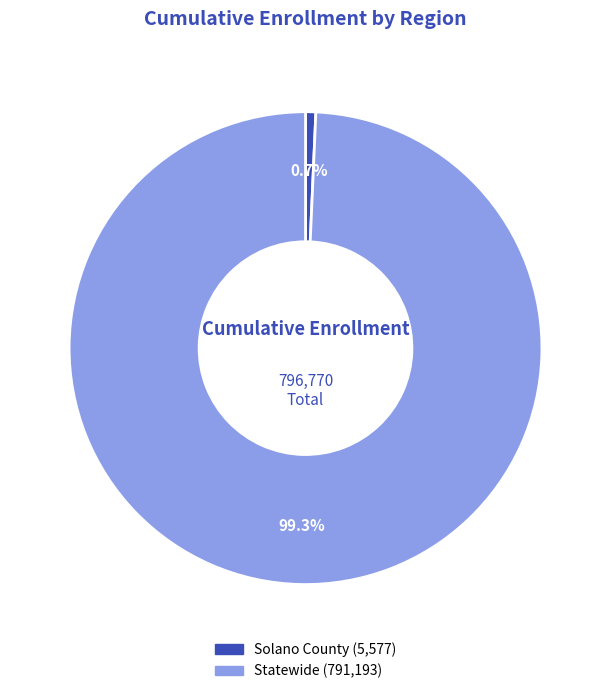

Which slice represents more than half of the pie?

Statewide